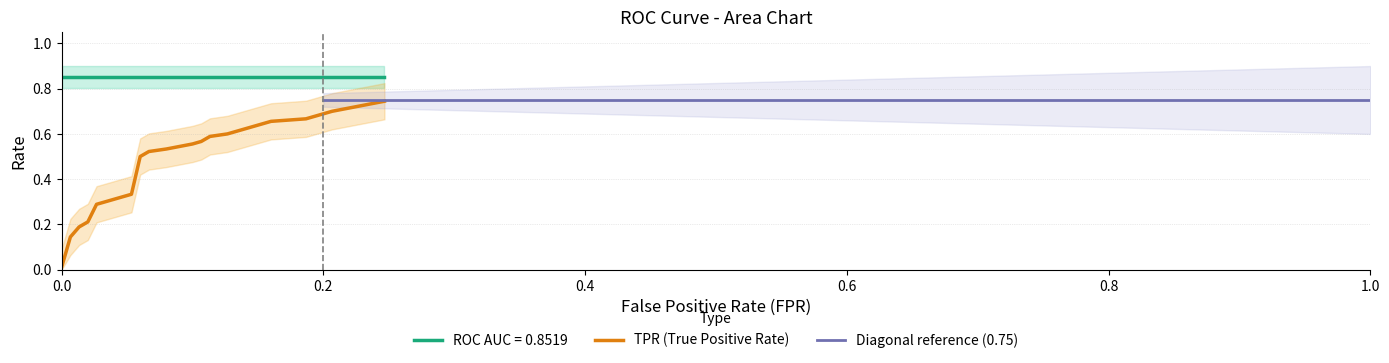

True or false: TPR (True Positive Rate) and ROC AUC = 0.8519 intersect in this chart.

False